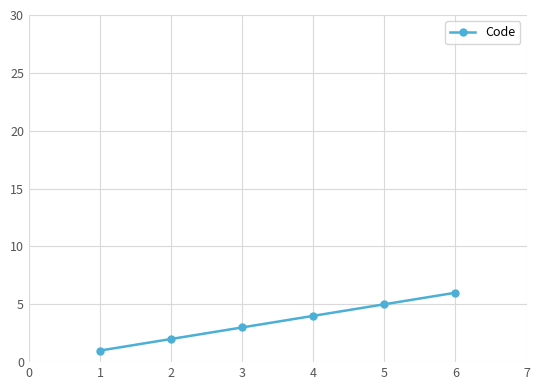

What is the sum of all values?

21